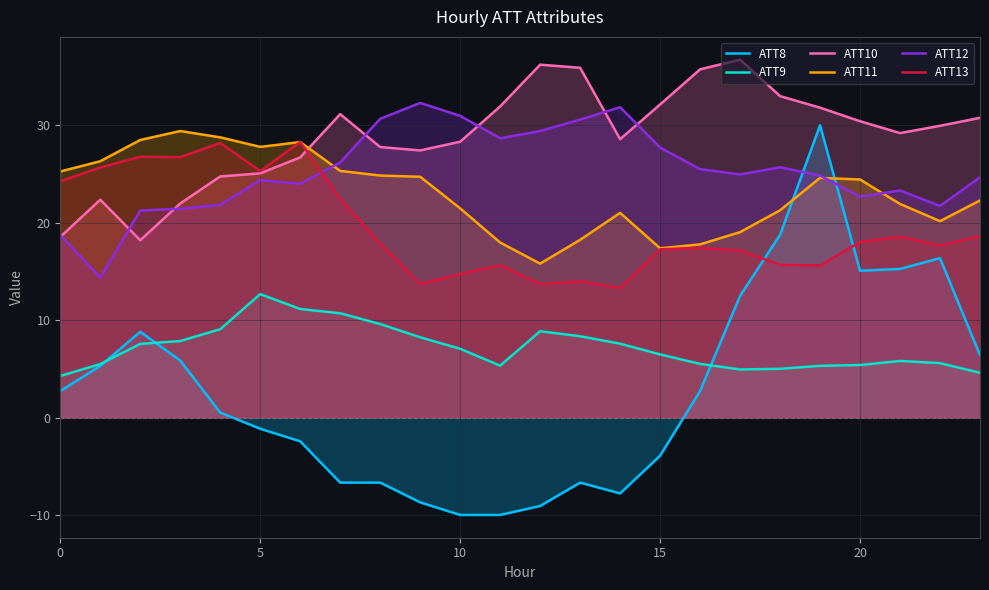

What is the difference between the maximum and minimum values in the ATT10 series?

18.5